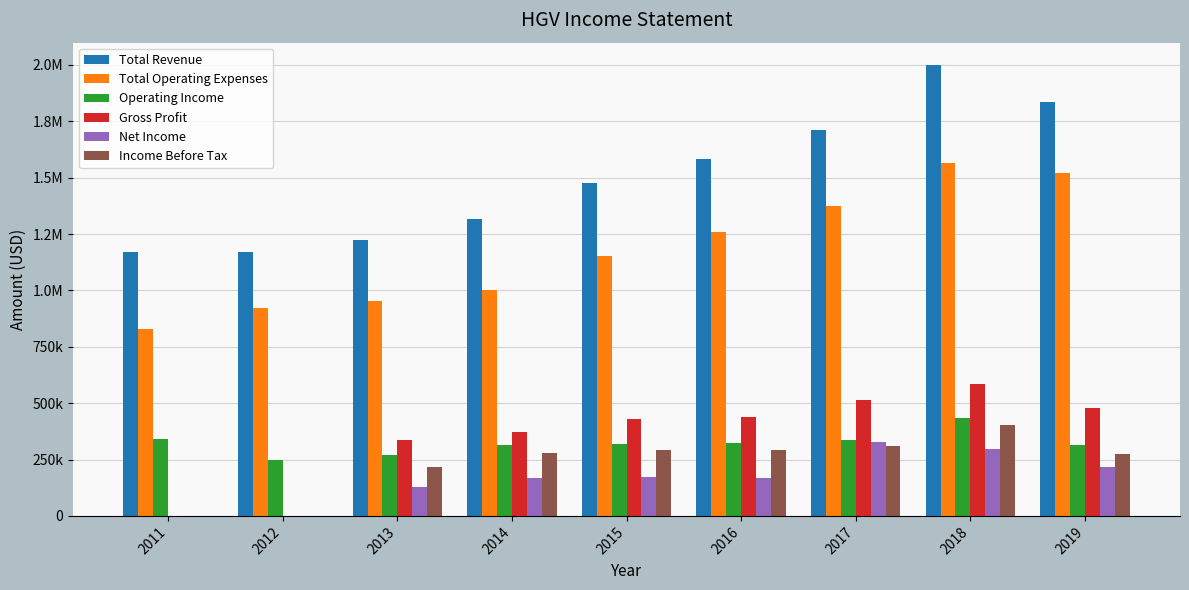

Are the bars grouped side by side (vs. stacked)?

Yes